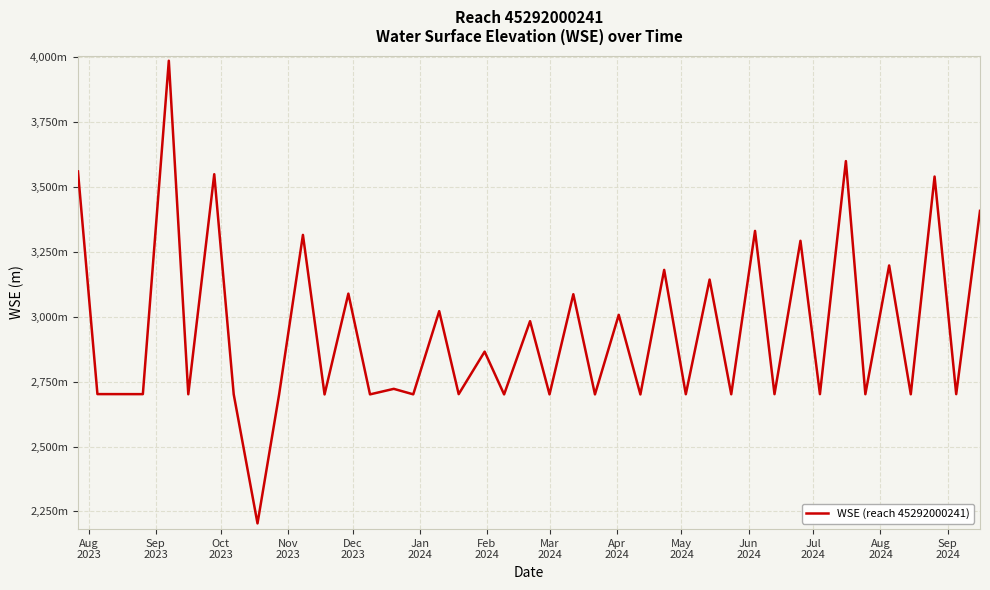

Is this an area chart (filled region under the line)?

No